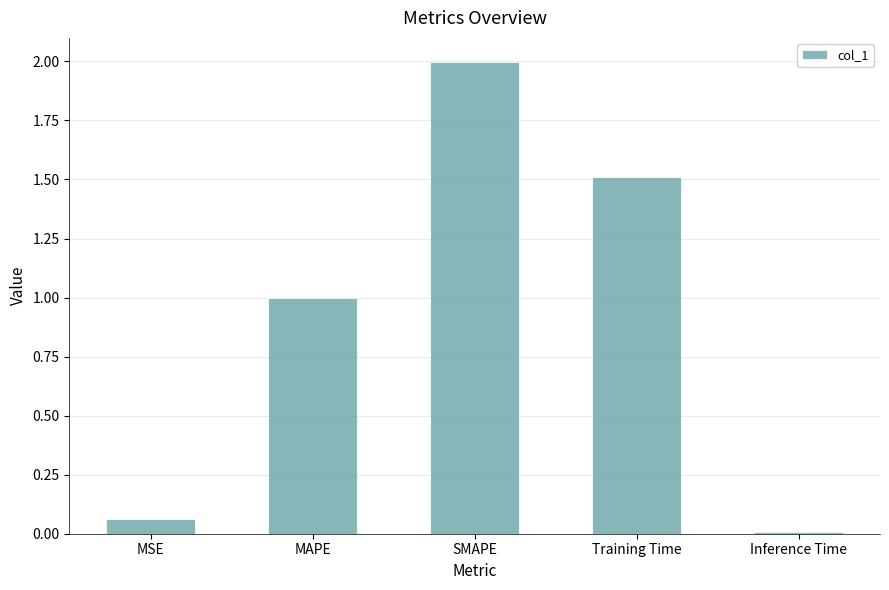

What is the difference between the values at Training Time and MSE?

1.4